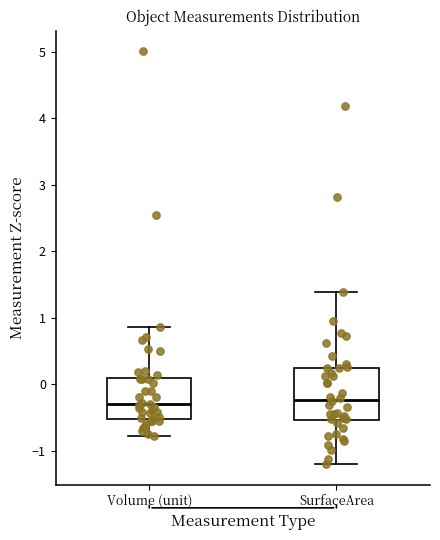

Comparing the boxes themselves (not the whiskers), which one is the tallest?

SurfaceArea